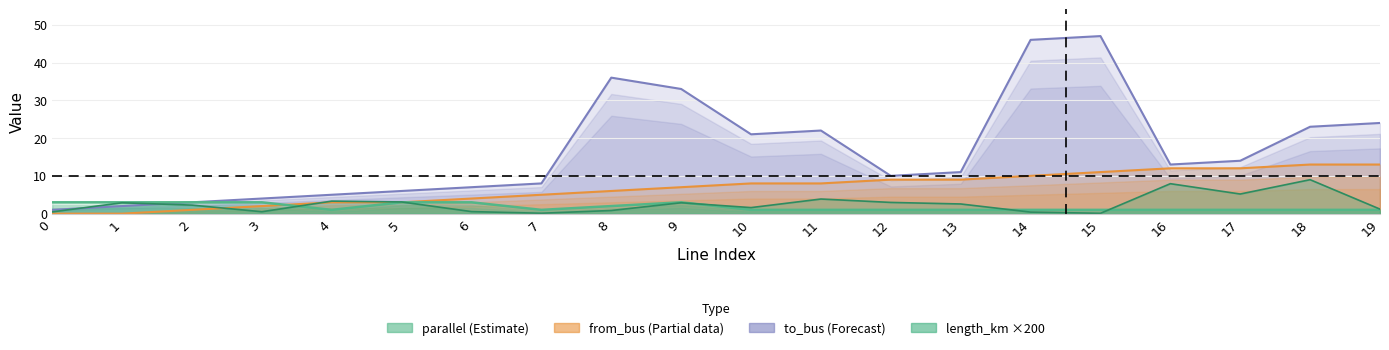

True or false: from_bus has a value of 0.7 at 2.

False